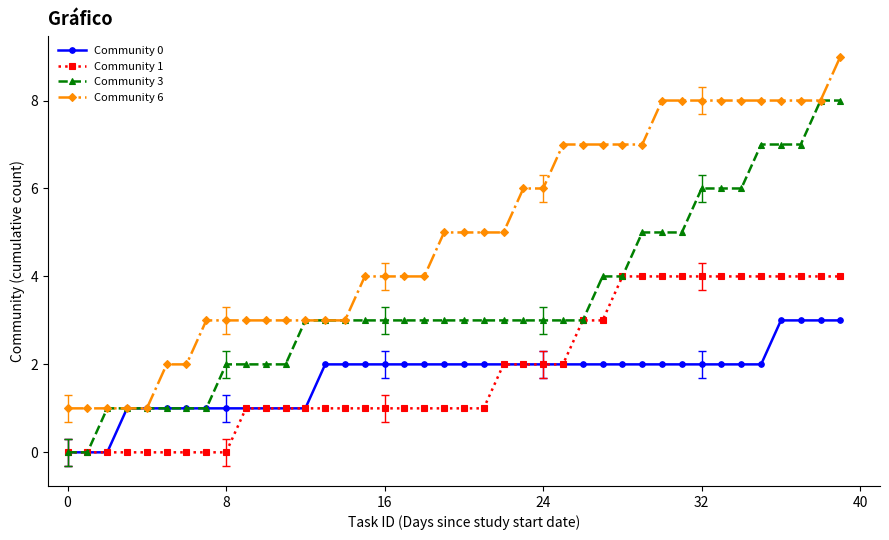

True or false: Community 1 and Community 6 cross at least once.

False